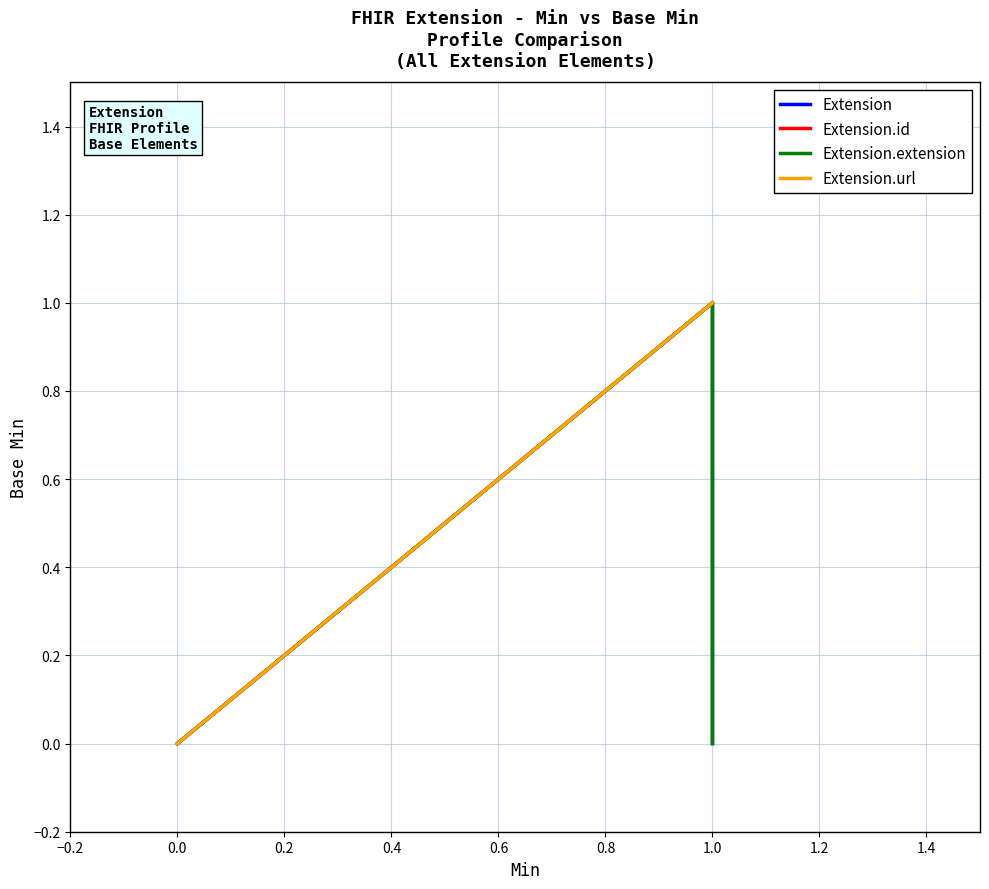

Which series has the widest spread of values?

Extension